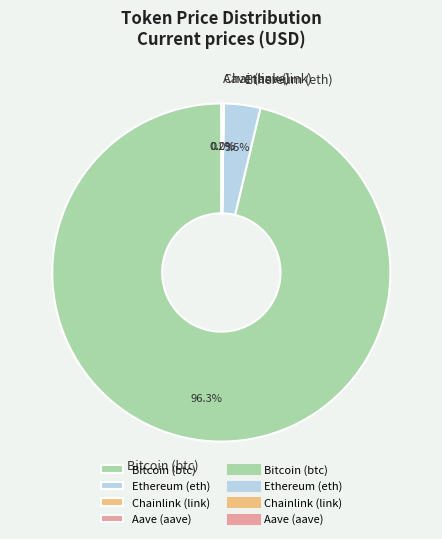

Combined, what portion of the pie is Bitcoin (btc) and Ethereum (eth)?

99.8%